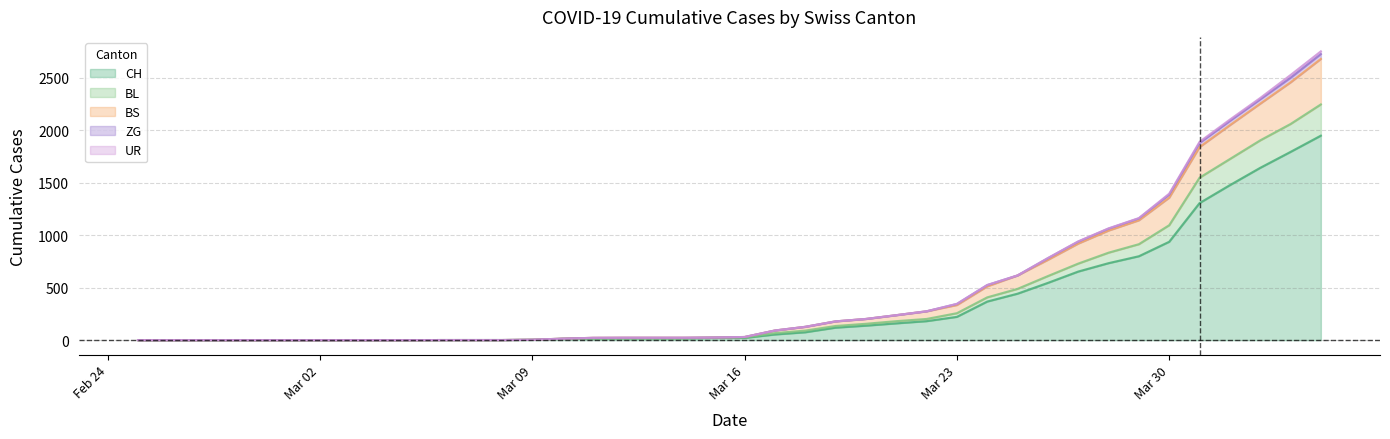

At which category is the sum across all series the highest?

2020-04-04